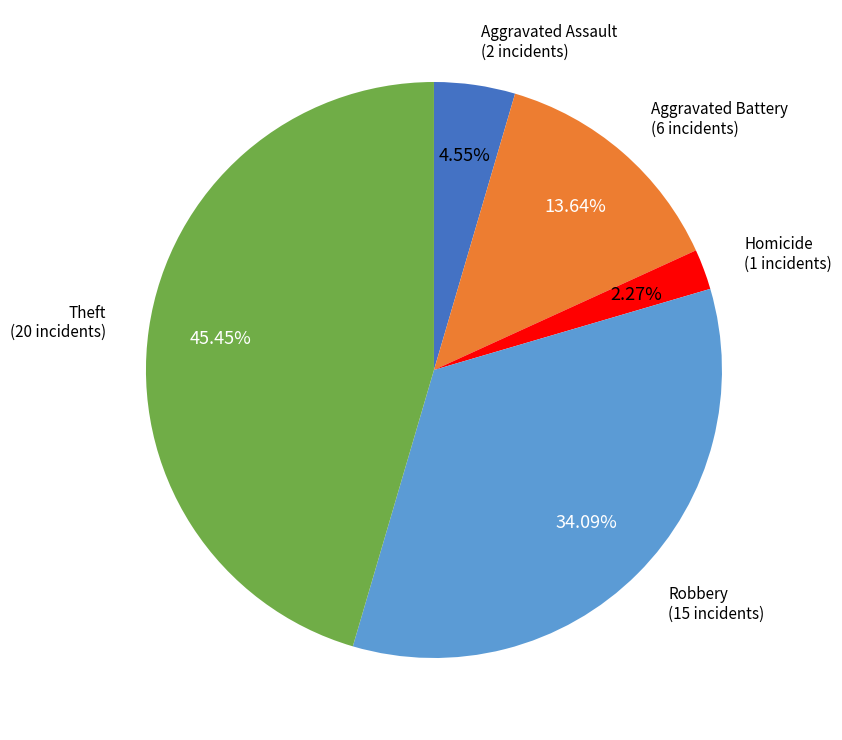

What is the ratio of the value at Aggravated Battery to the value at Aggravated Assault?

3.0